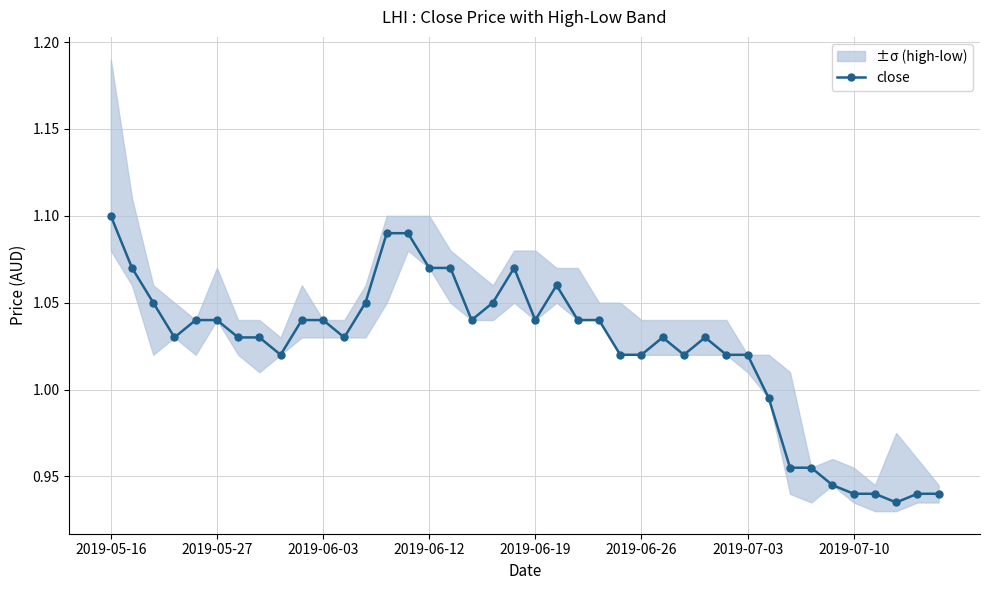

Which category has the highest value in the close series?

2019-05-16